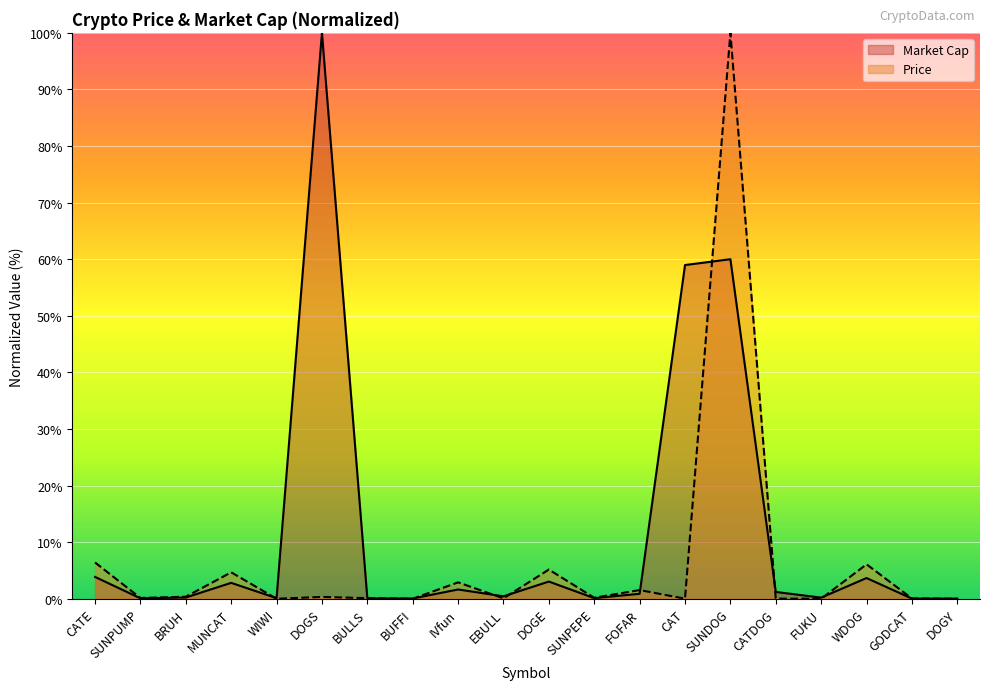

Reading right to left, what are all the values shown in this chart?

Price: DOGY=0.0	GODCAT=0.1	WDOG=6.1	FUKU=0.0	CATDOG=0.0	SUNDOG=100.0	CAT=0.0	FOFAR=1.5	SUNPEPE=0.2	DOGE=5.2	EBULL=0.1	IVfun=2.9	BUFFI=0.0	BULLS=0.1	DOGS=0.3	WIWI=0.0	MUNCAT=4.7	BRUH=0.4	SUNPUMP=0.1	CATE=6.4
Market Cap: DOGY=0.0	GODCAT=0.0	WDOG=3.7	FUKU=0.2	CATDOG=1.2	SUNDOG=60.0	CAT=59.0	FOFAR=0.9	SUNPEPE=0.1	DOGE=3.0	EBULL=0.4	IVfun=1.6	BUFFI=0.0	BULLS=0.1	DOGS=100.0	WIWI=0.1	MUNCAT=2.8	BRUH=0.2	SUNPUMP=0.1	CATE=3.9